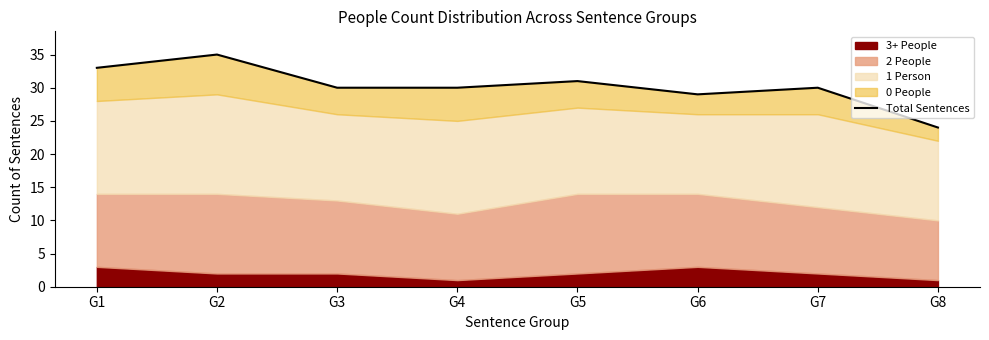

Reading right to left, extract all data points from this chart.

G8=24	G7=30	G6=29	G5=31	G4=30	G3=30	G2=35	G1=33